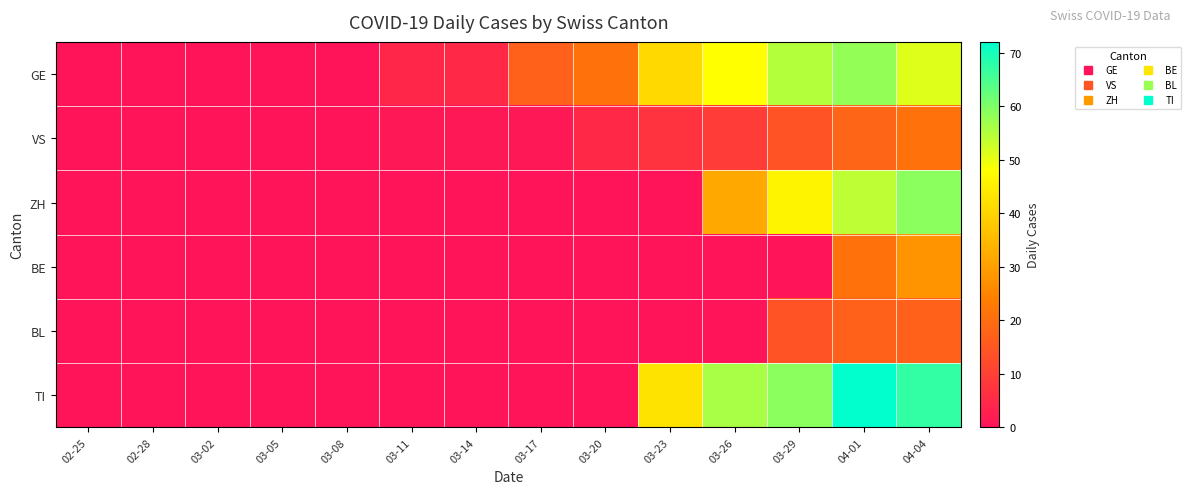

Which series changed the most between 03-11 and 03-14?

GE